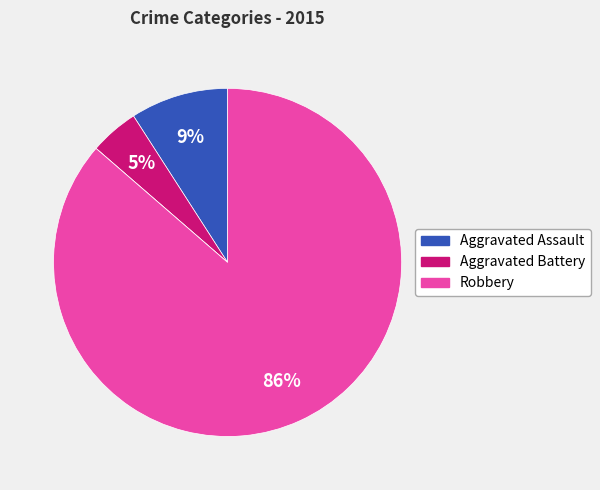

To the nearest percent, what is the difference between the largest and smallest slice percentages?

86%